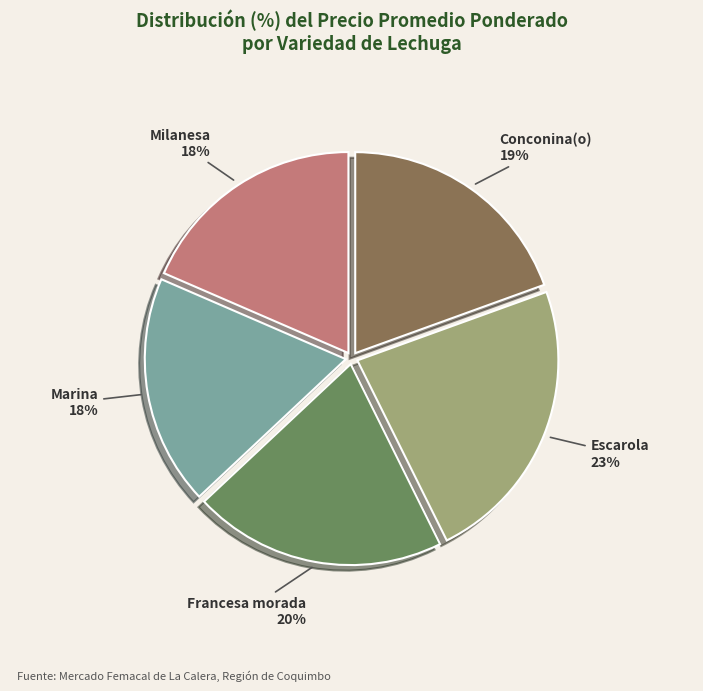

What percentage is the Marina slice, to the nearest percent?

18%